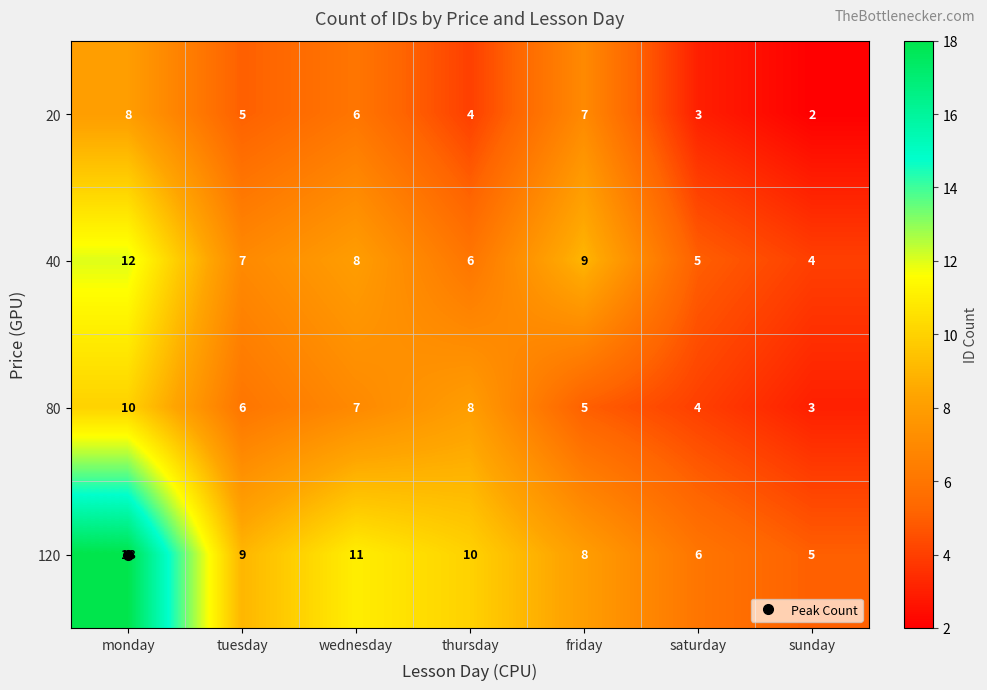

At which category does the chart reach its peak across all series?

monday